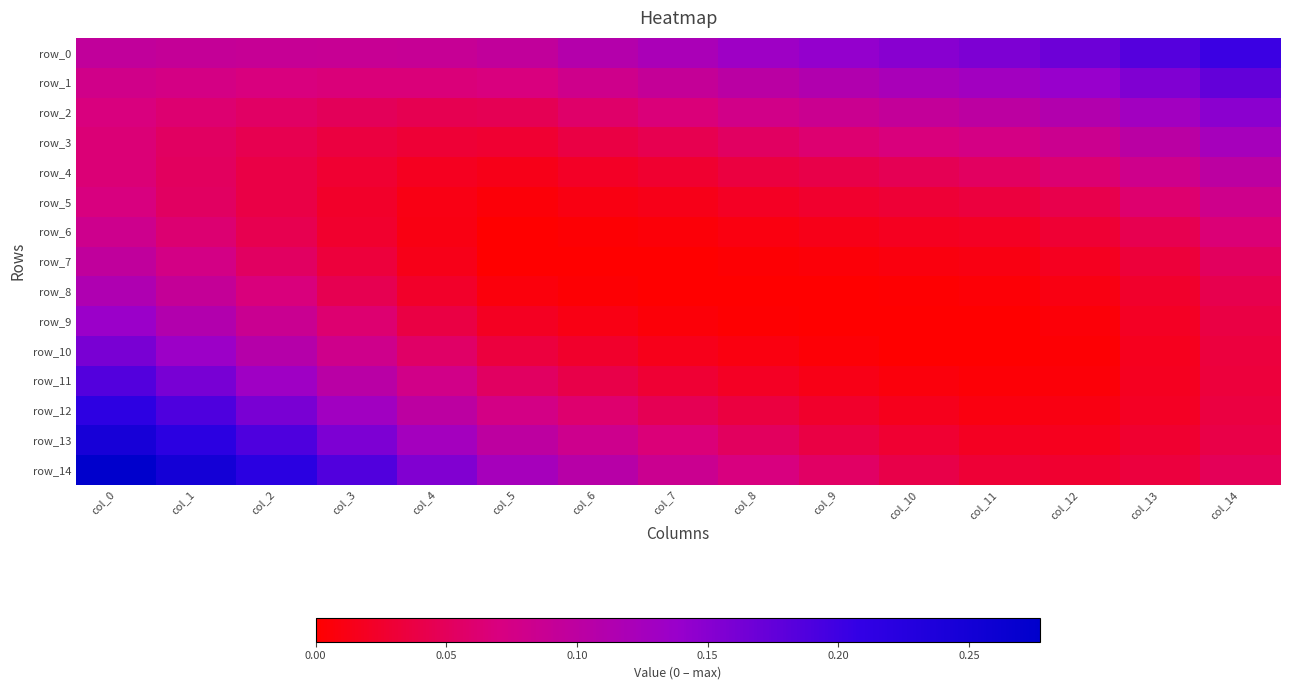

How many values in the row_10 series exceed 0?

14